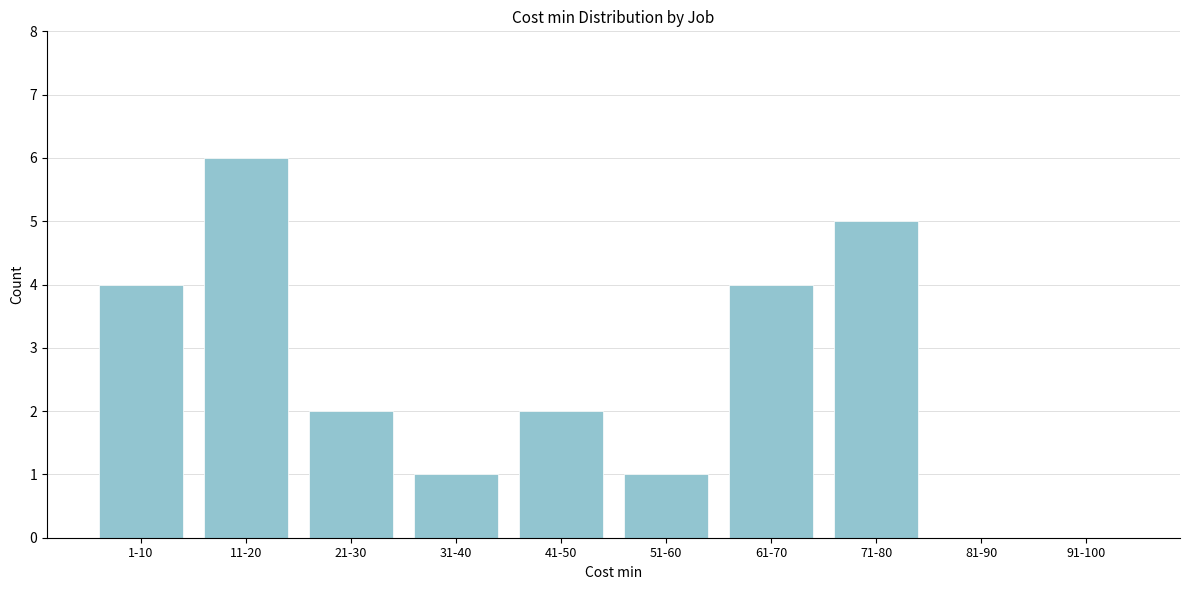

Reading right to left, list all the values displayed in this chart.

91-100=0	81-90=0	71-80=5	61-70=4	51-60=1	41-50=2	31-40=1	21-30=2	11-20=6	1-10=4